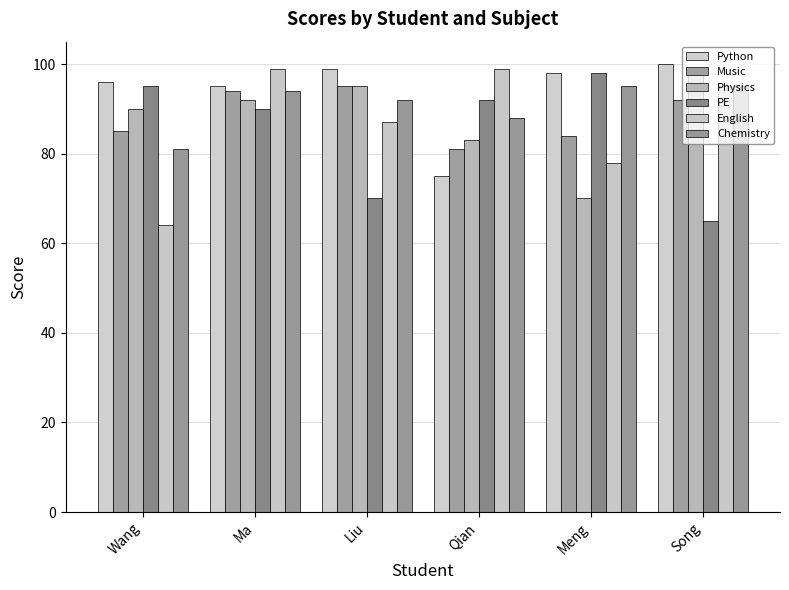

What is the approximate value of Python at Ma?

95